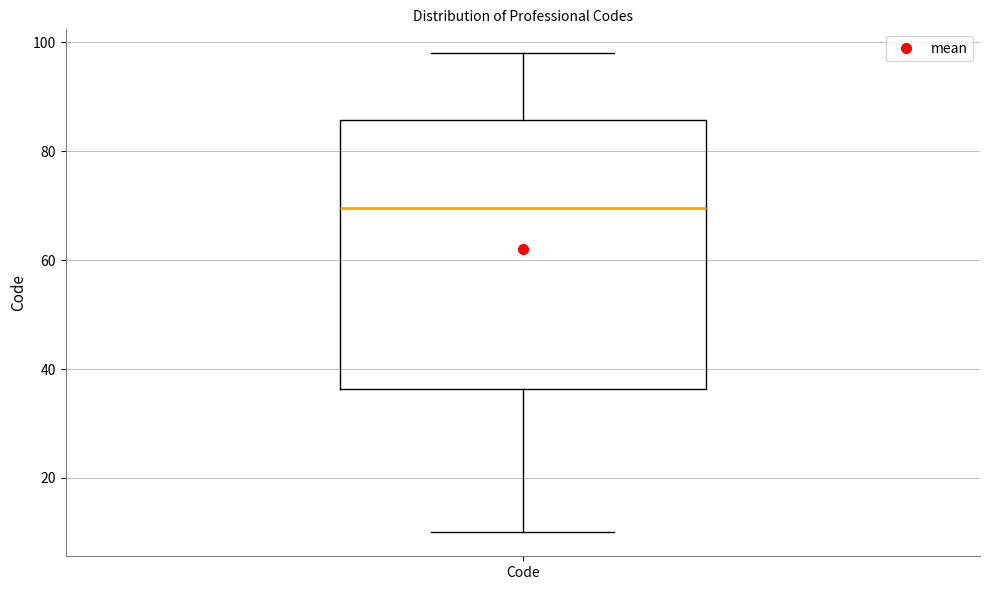

Where does the upper whisker of the box for Code end on the y-axis? The values are not printed on the chart, so give them approximately, as read against the axis.

98